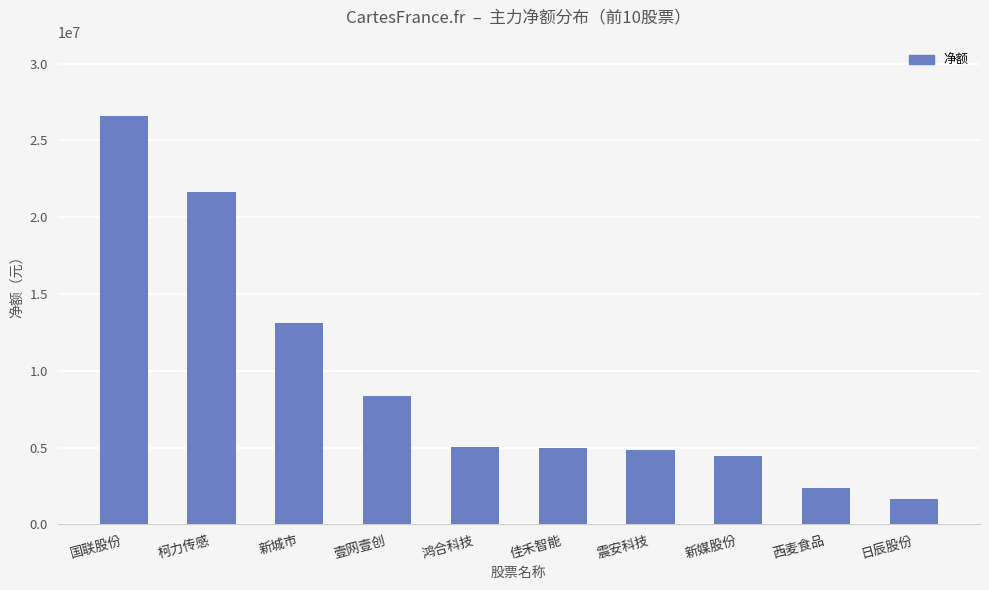

How many values are below 5072899?

5